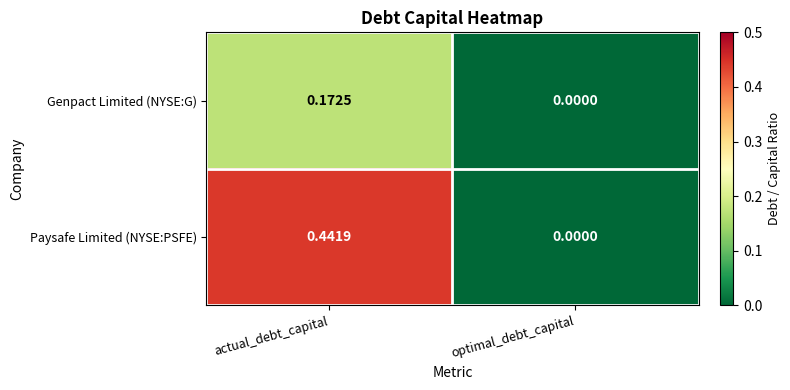

At which category is the sum across all series the highest?

actual_debt_capital